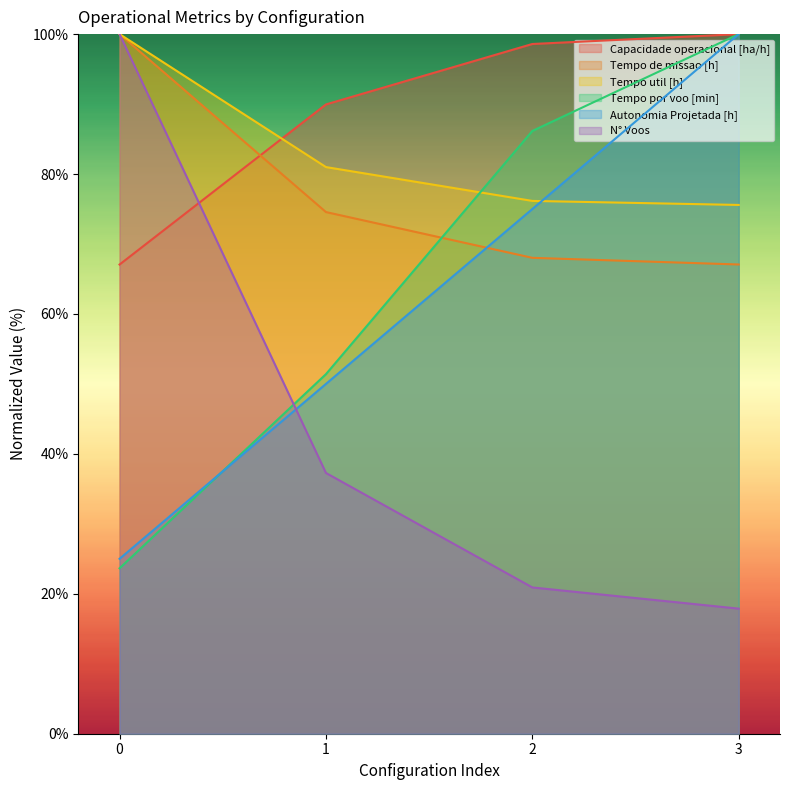

True or false: Tempo util [h] has more than 1 points higher than both neighbors.

False